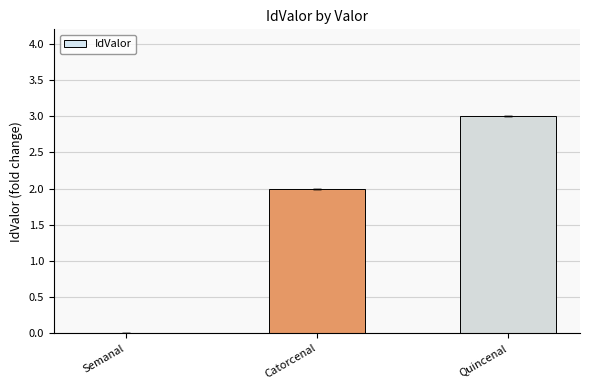

What value does the data have at Quincenal?

3